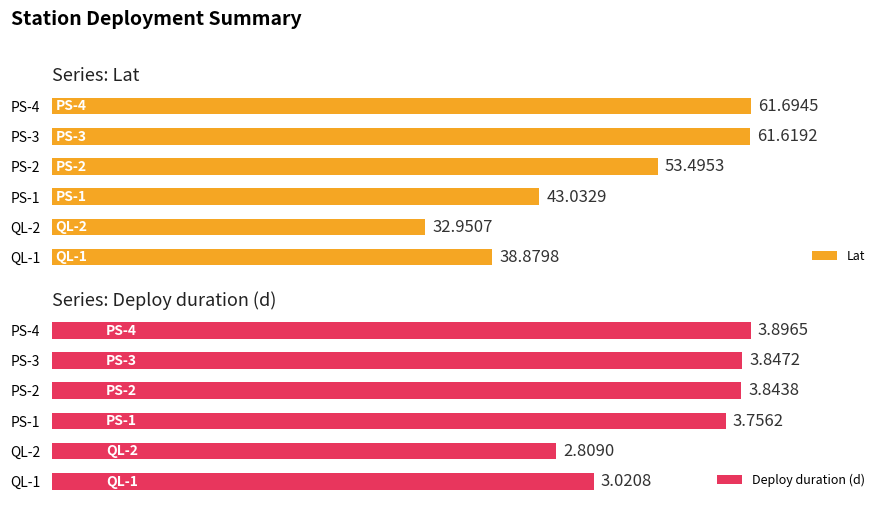

Reading left to right, list all the values displayed in this chart.

Lat: 38.9	33.0	43.0	53.5	61.6	61.7
Deploy duration (d): 3.0	2.8	3.8	3.8	3.8	3.9